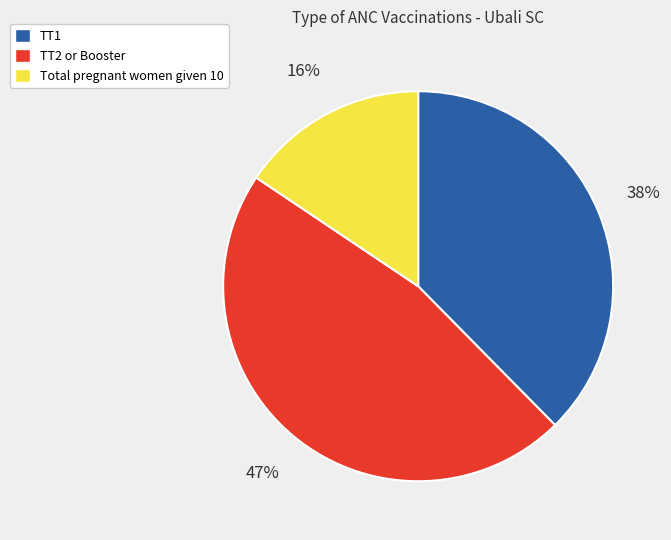

Is the sum of TT1 and Total pregnant women given 10 greater than half?

Yes